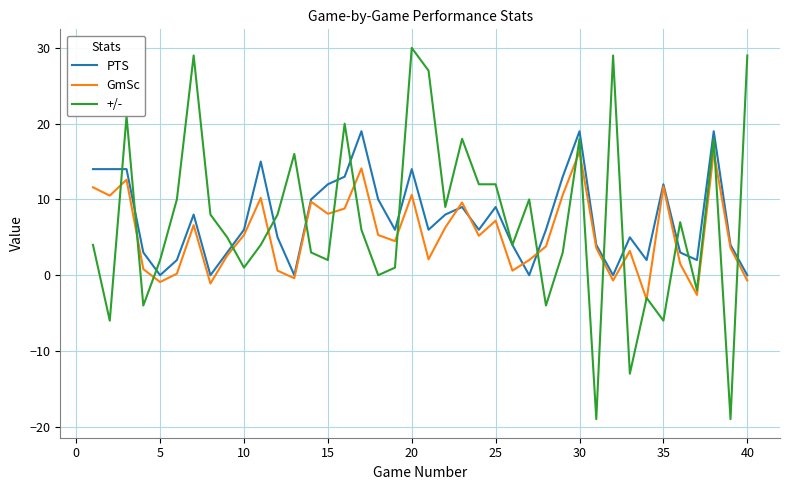

Rank the series by their maximum value, from highest to lowest.

+/-, PTS, GmSc